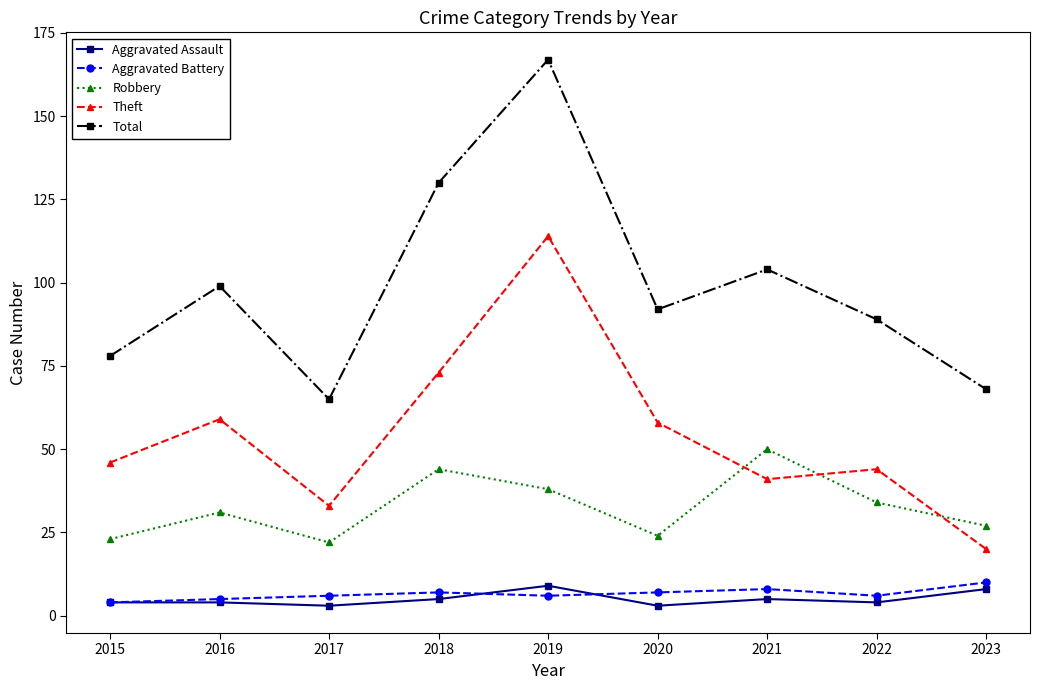

Count the number of data series in this chart.

5